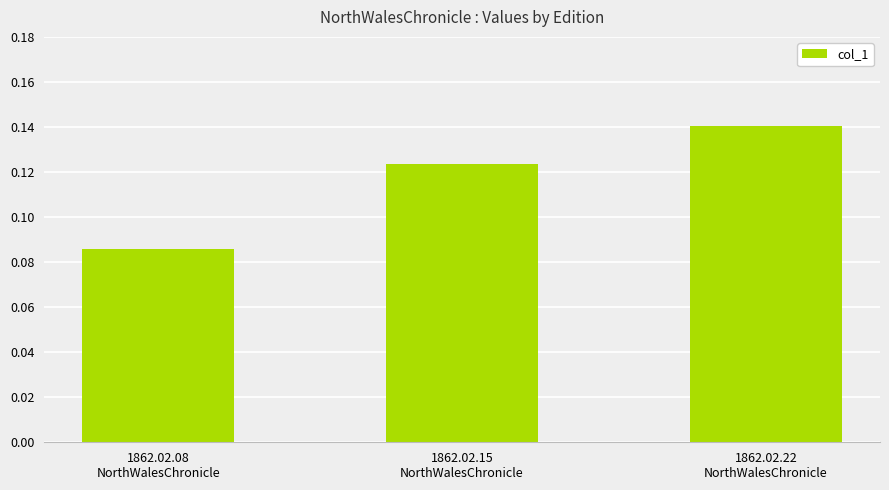

What is the sum of all values?

0.3